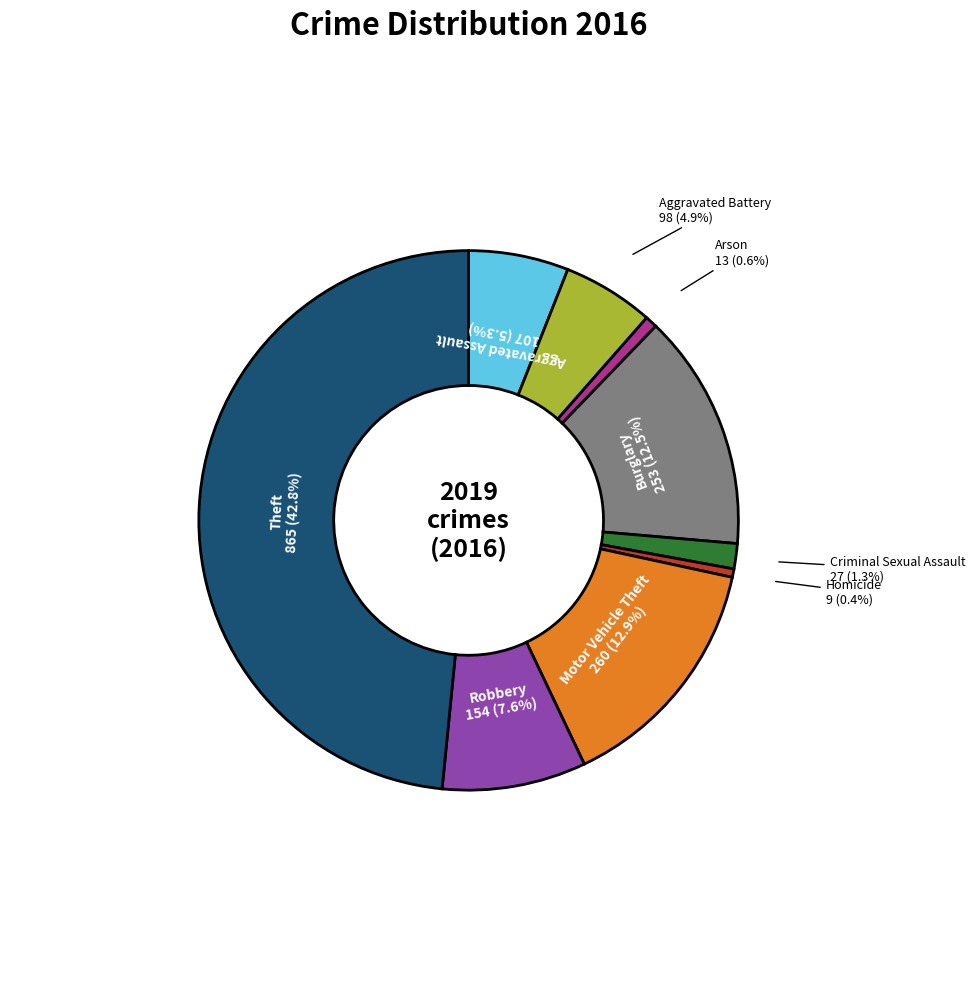

Which category has the biggest portion of the pie?

Theft